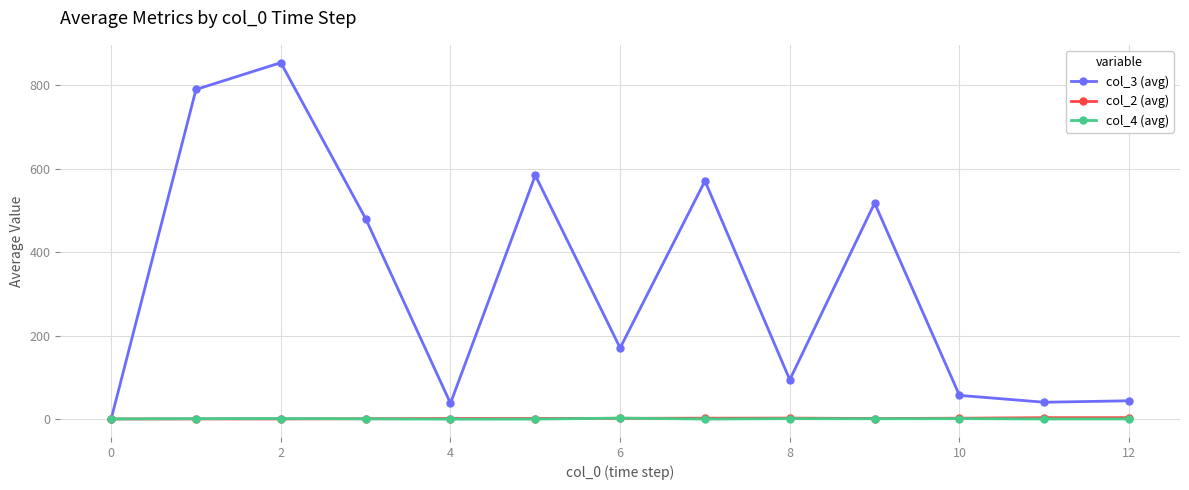

At how many categories does at least one series exceed 540?

4